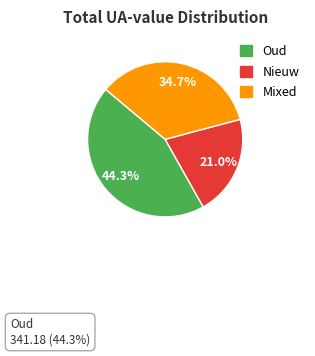

How many slices are in this pie chart?

3